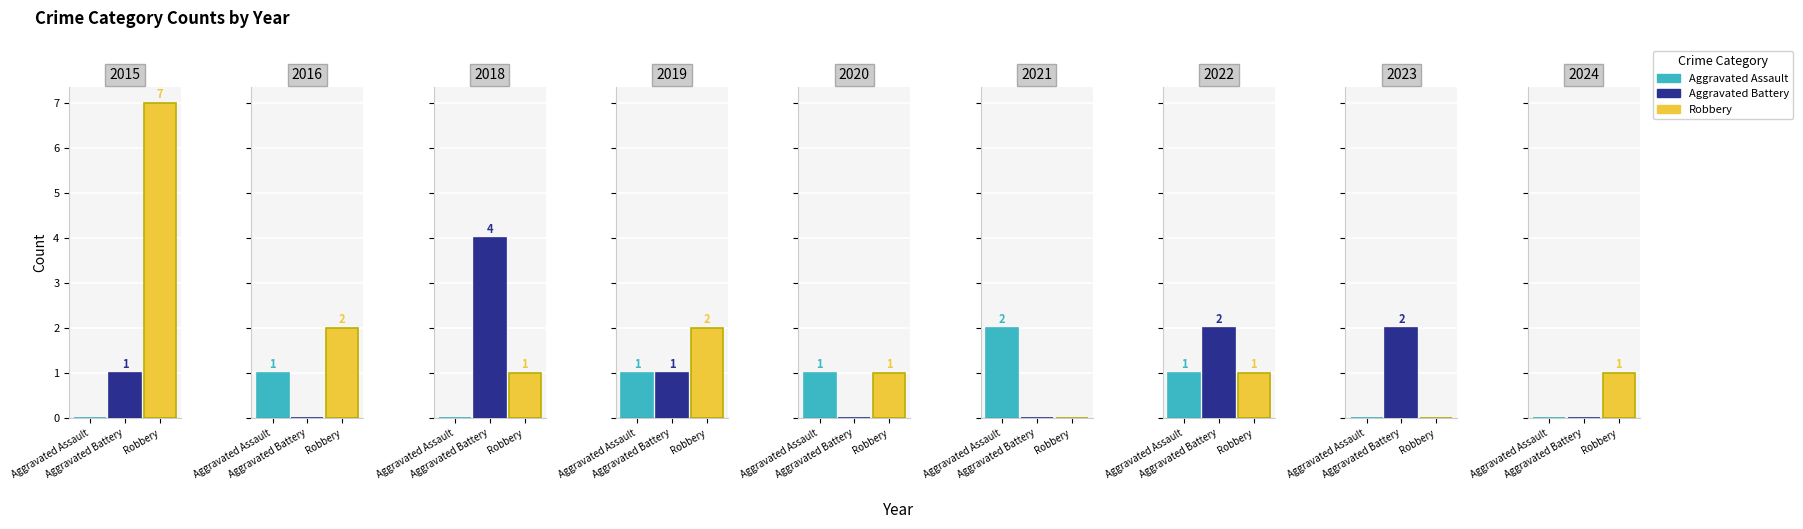

What is the difference between the Robbery values at 2015 and 2024?

6